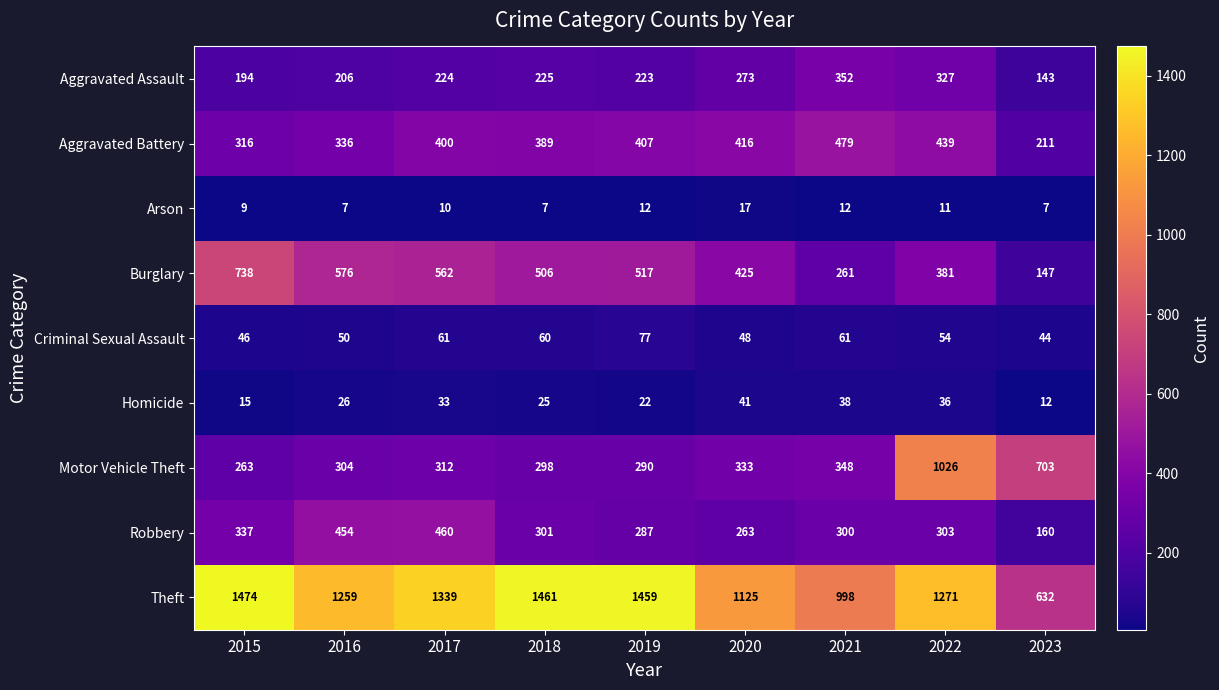

List the series in order of their peak value, lowest first.

Arson, Homicide, Criminal Sexual Assault, Aggravated Assault, Robbery, Aggravated Battery, Burglary, Motor Vehicle Theft, Theft